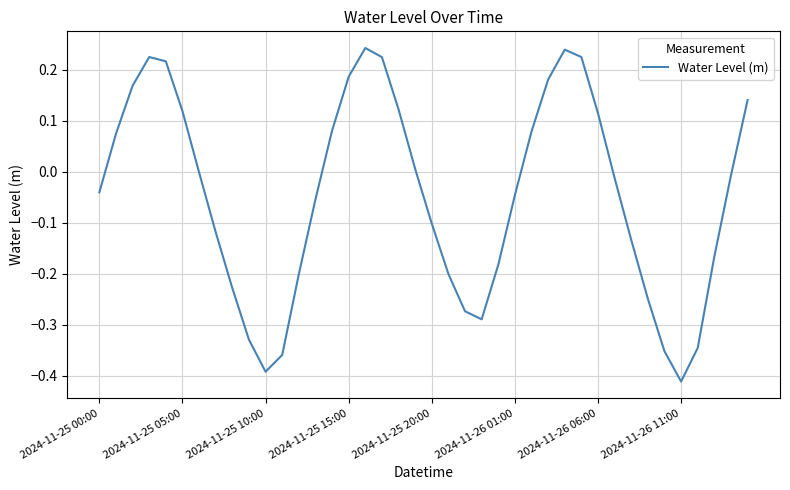

What is the difference between the maximum and minimum values?

0.7